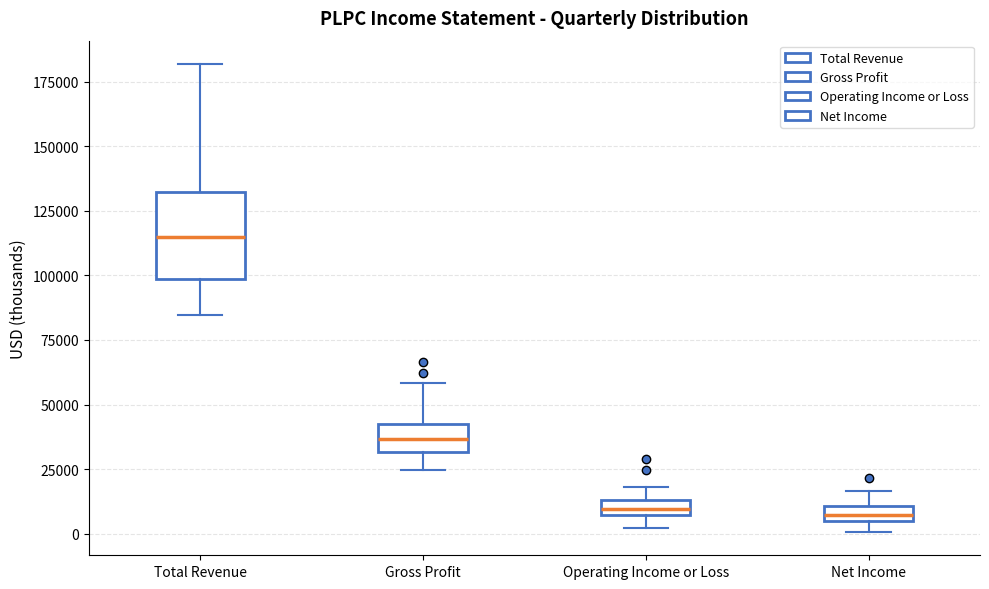

Comparing the boxes themselves (not the whiskers), which one is the tallest?

Total Revenue